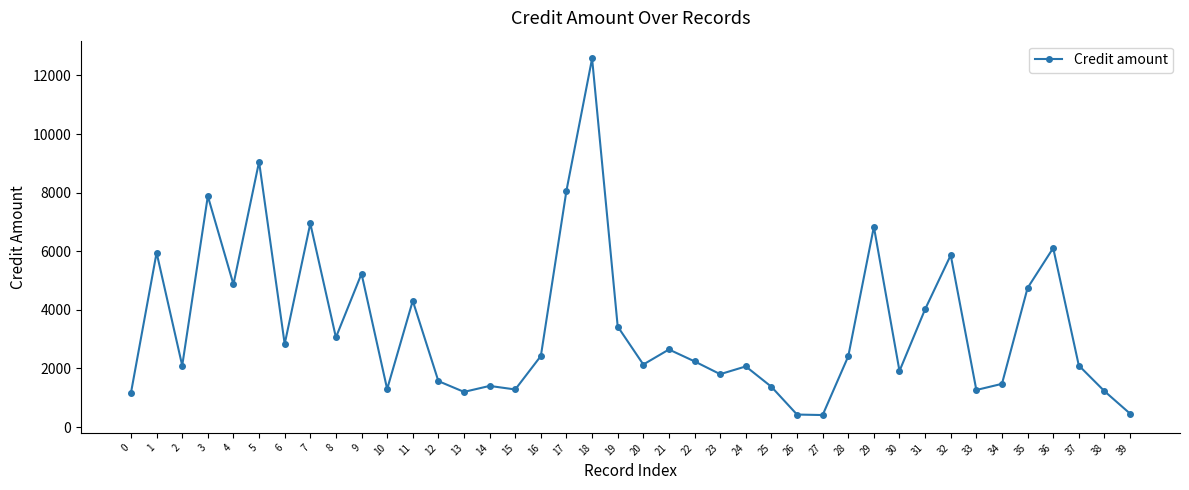

What is the value of the 21st point from the left?

2134